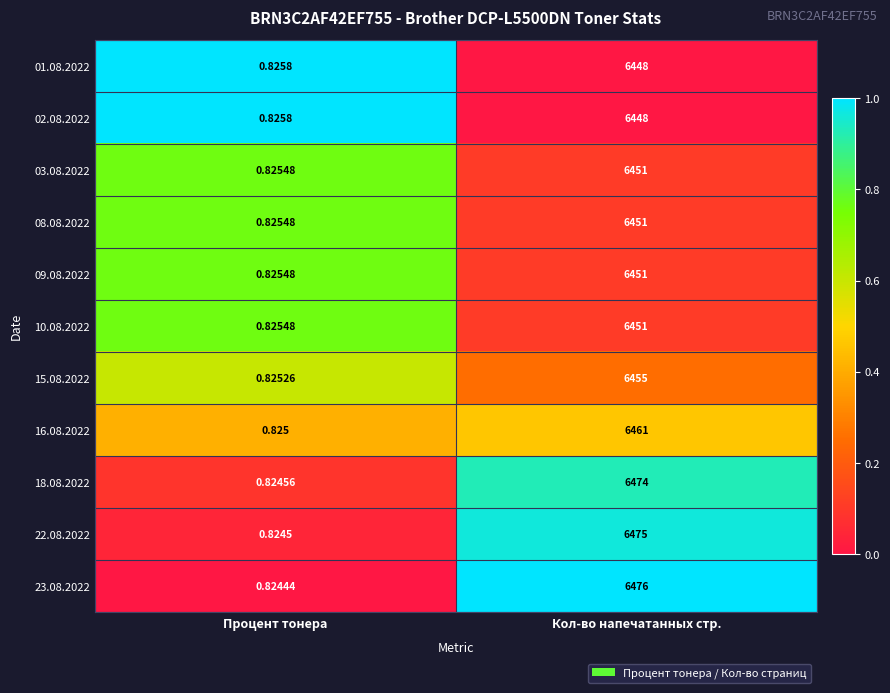

Which category has the lowest value in the 09.08.2022 series?

Процент тонера